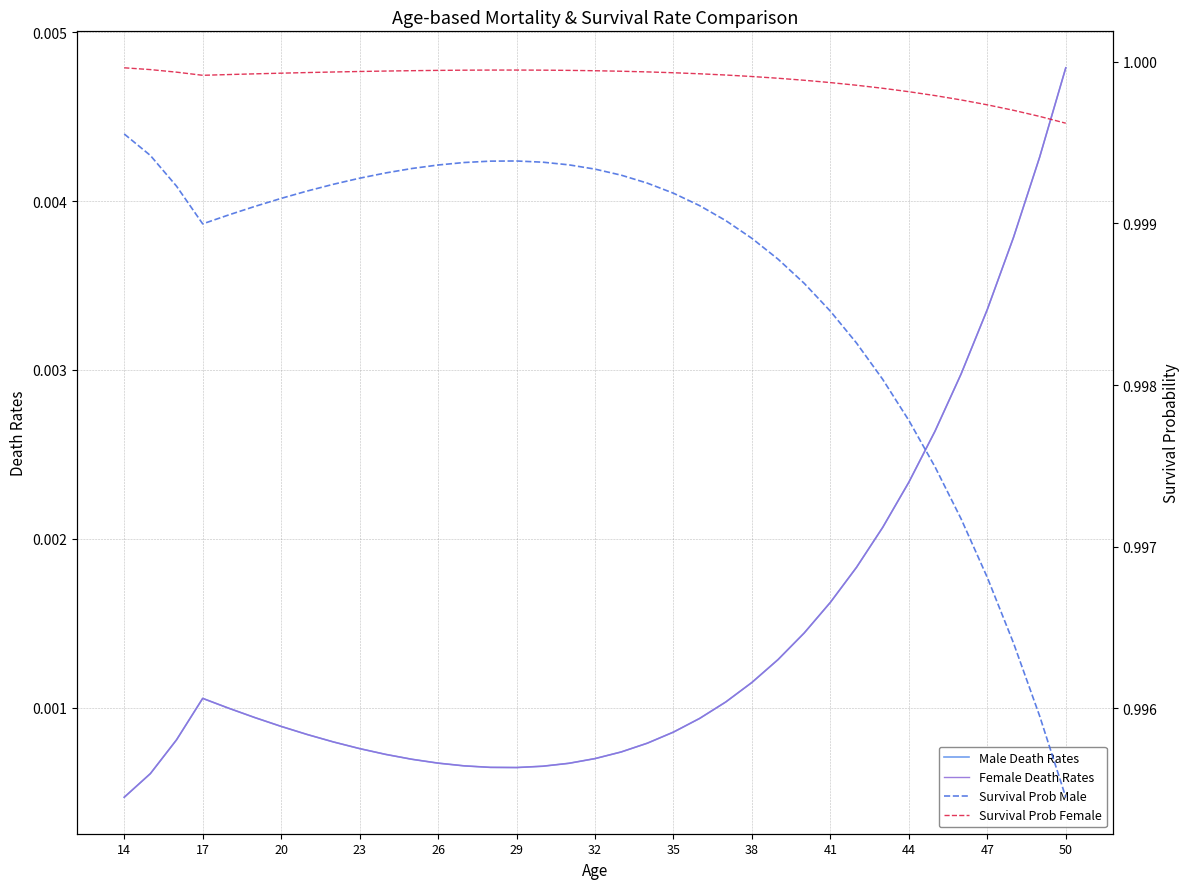

What is the sum of all Survival Prob Female values?

37.0